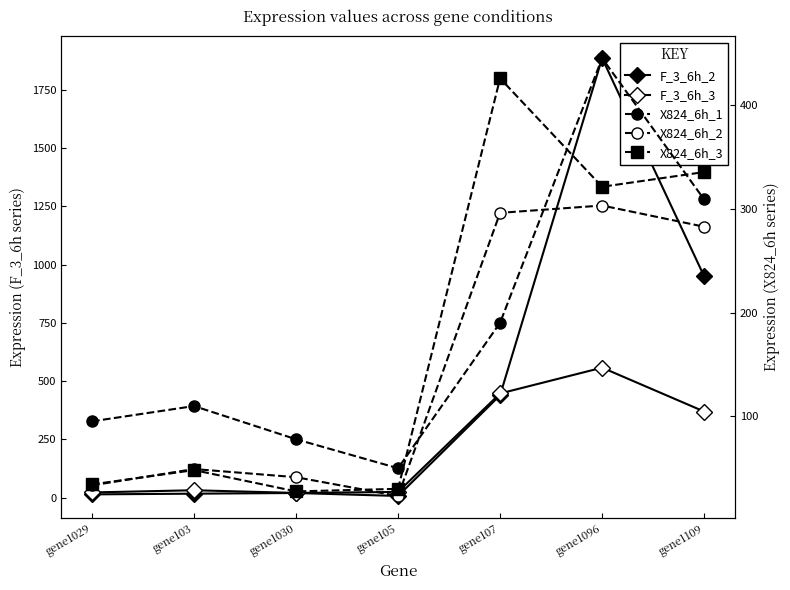

Where does the F_3_6h_3 series first go above 31?

gene103